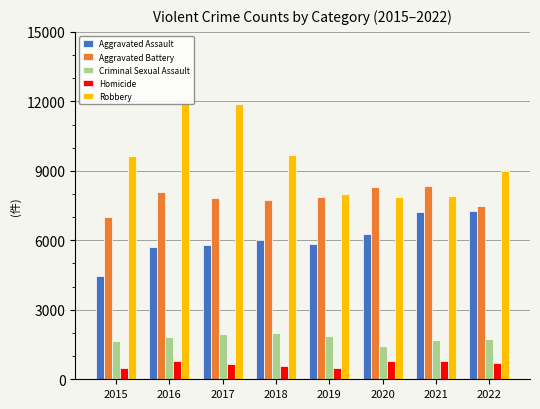

What is the maximum value for Aggravated Battery?

8348